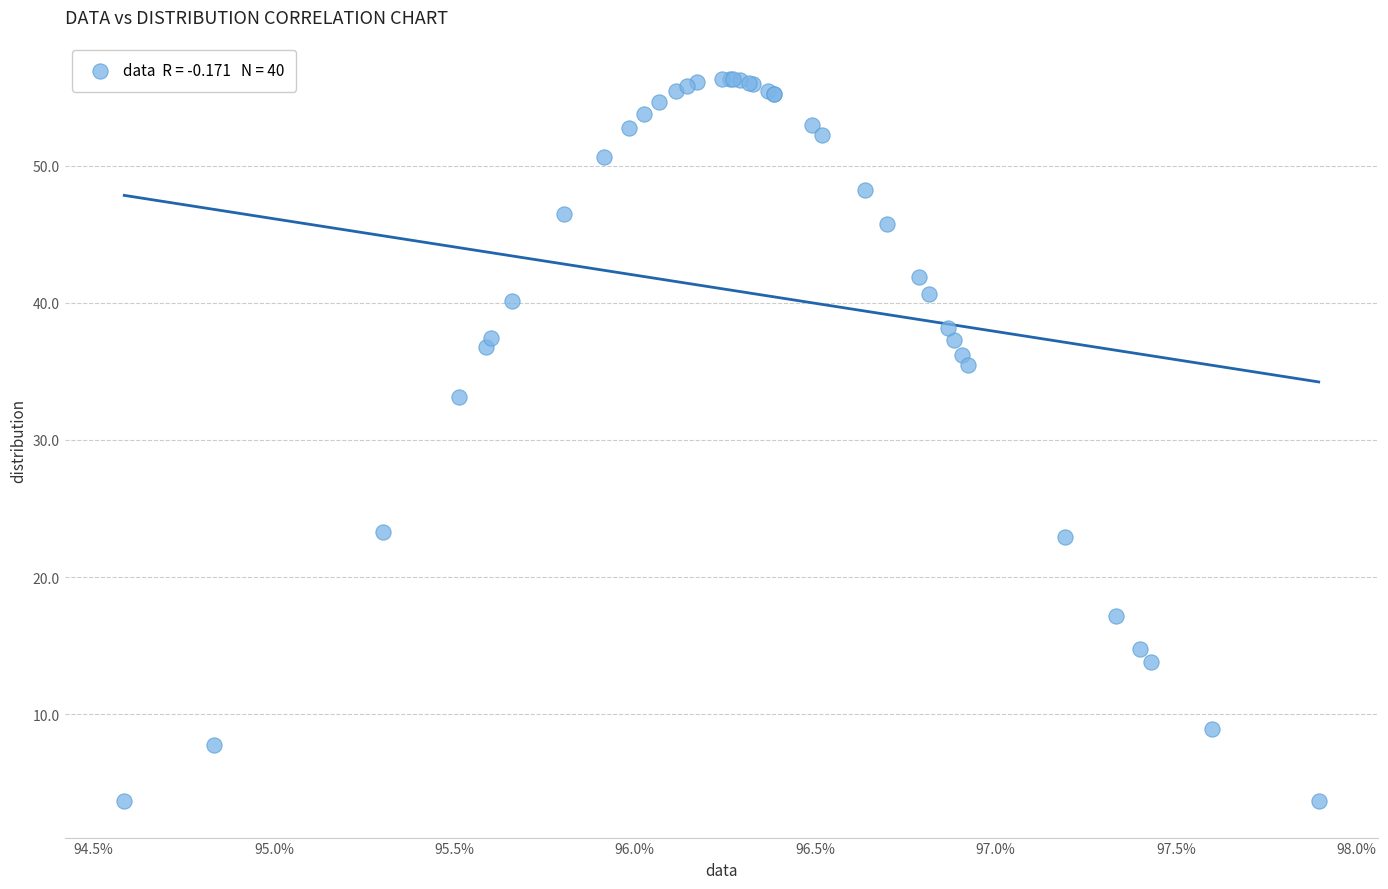

What Y value in the scatter plot is closest to 29?

33.2